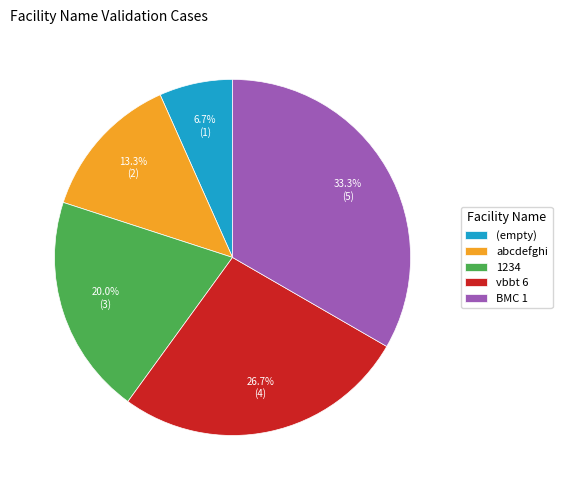

What percentage do vbbt 6 and abcdefghi together represent?

40.0%